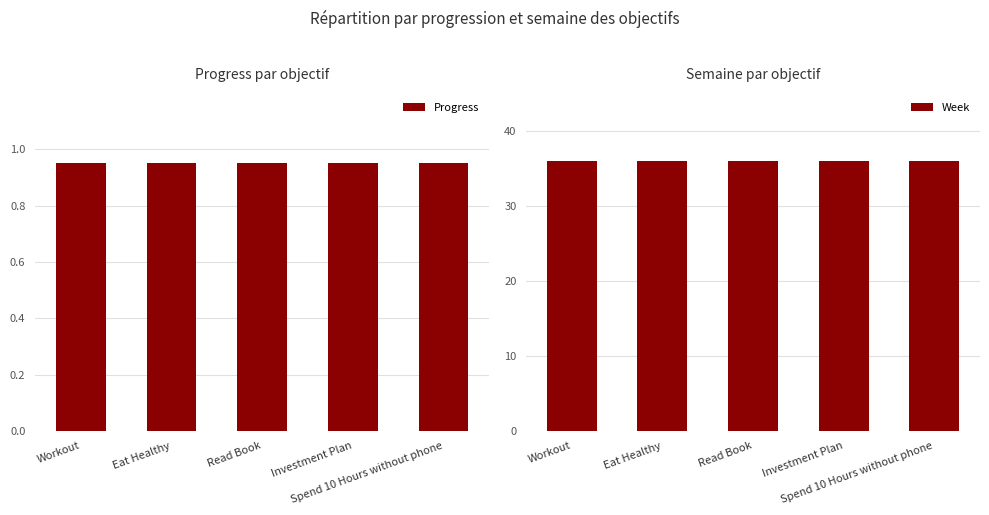

What are all the series names shown in the legend?

Progress, Week